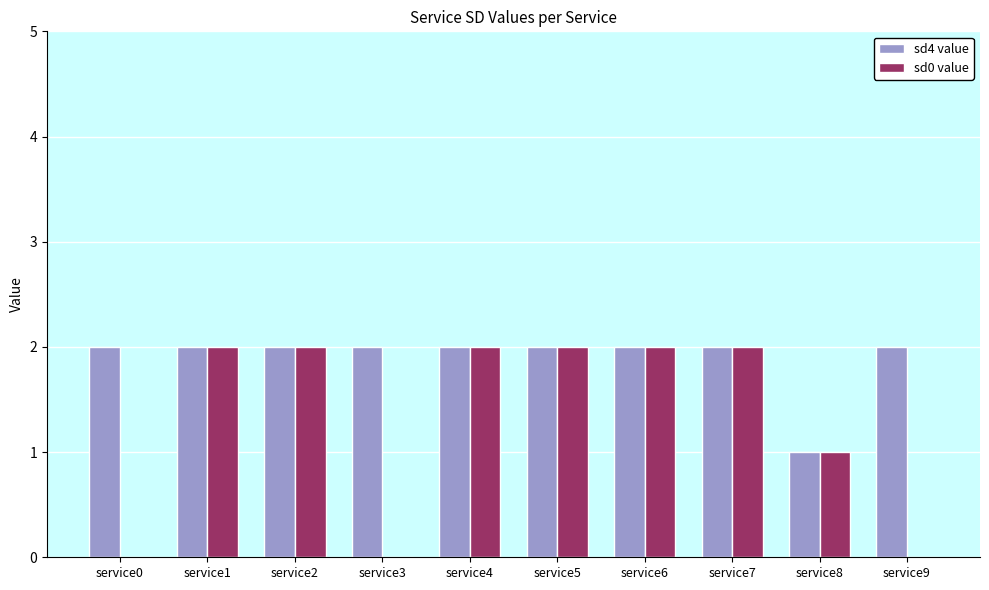

How many groups of bars are there?

10